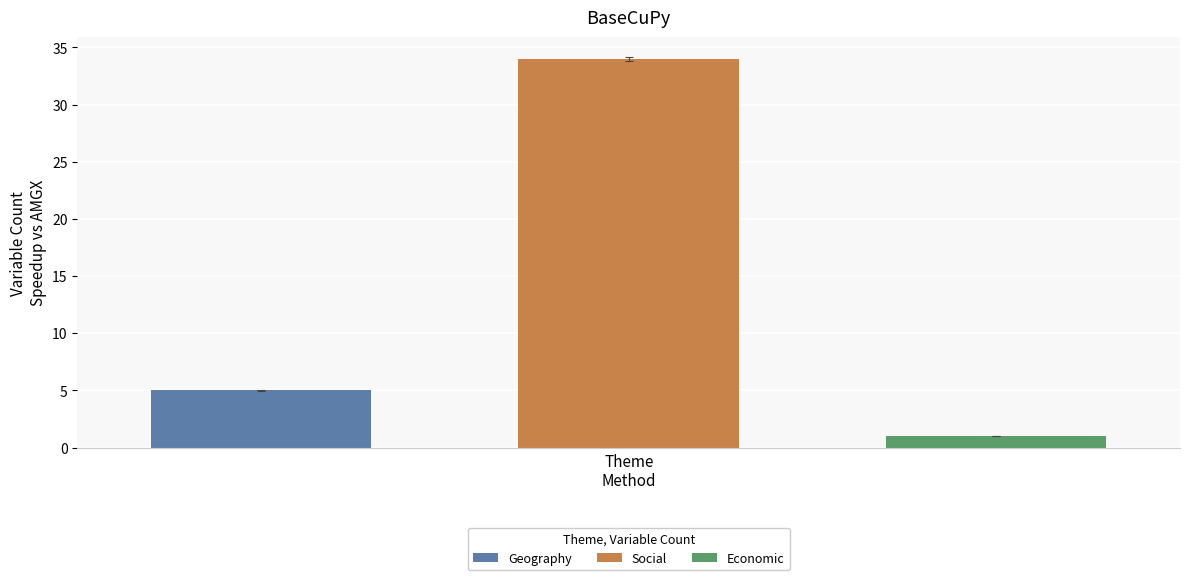

Which series has the largest range (max minus min)?

Geography